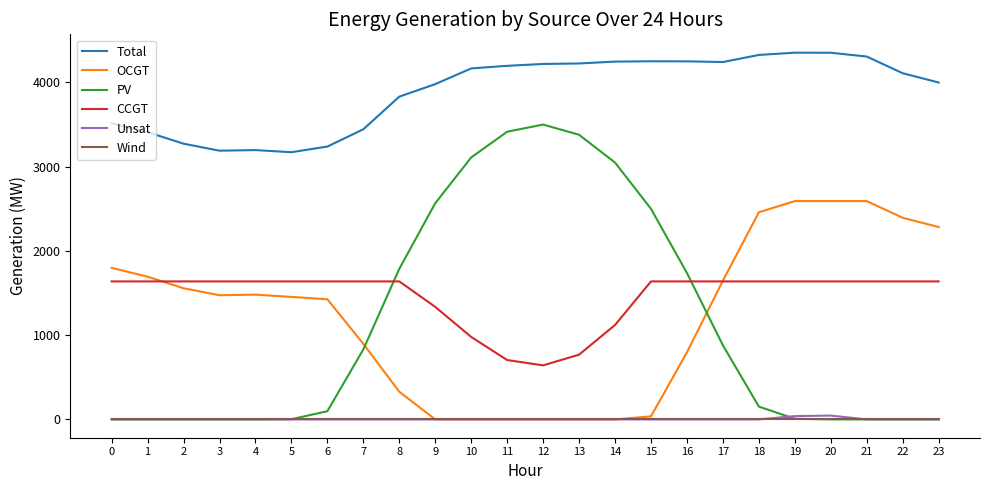

True or false: Total and CCGT cross at least once.

False